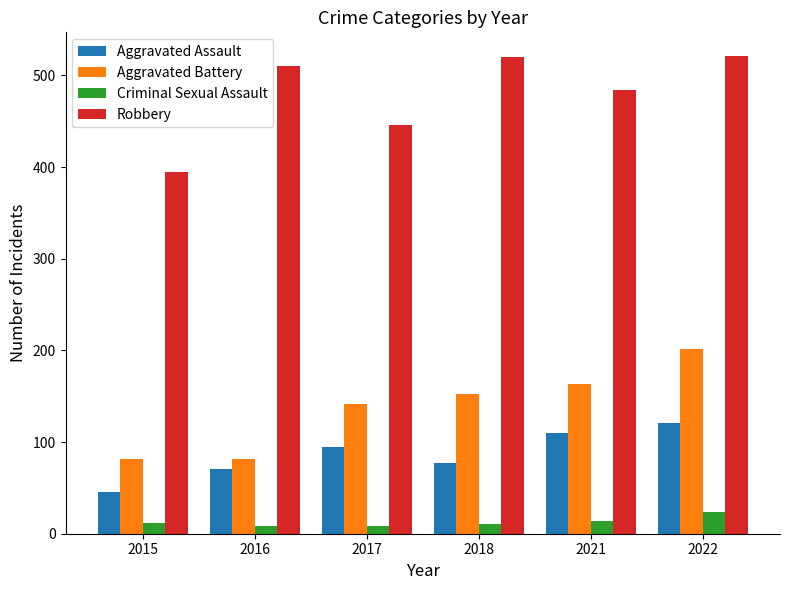

How many Criminal Sexual Assault values are between 8 and 14?

5